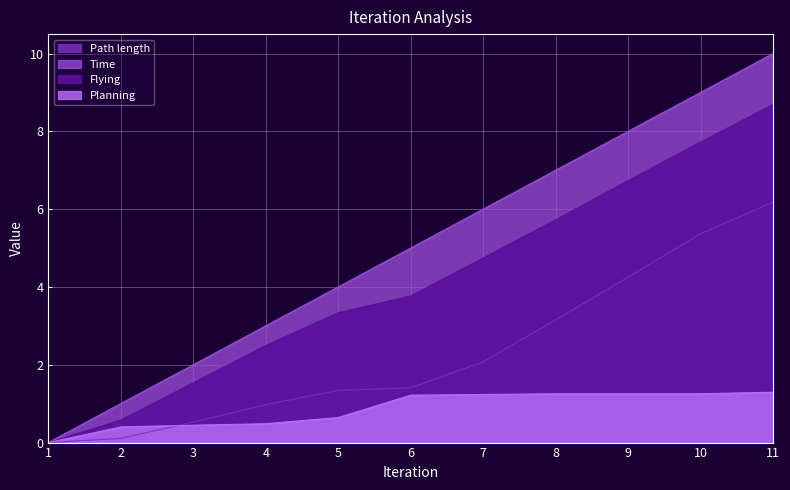

Is the value of Path length at 1 greater than the value of Time at 9?

No